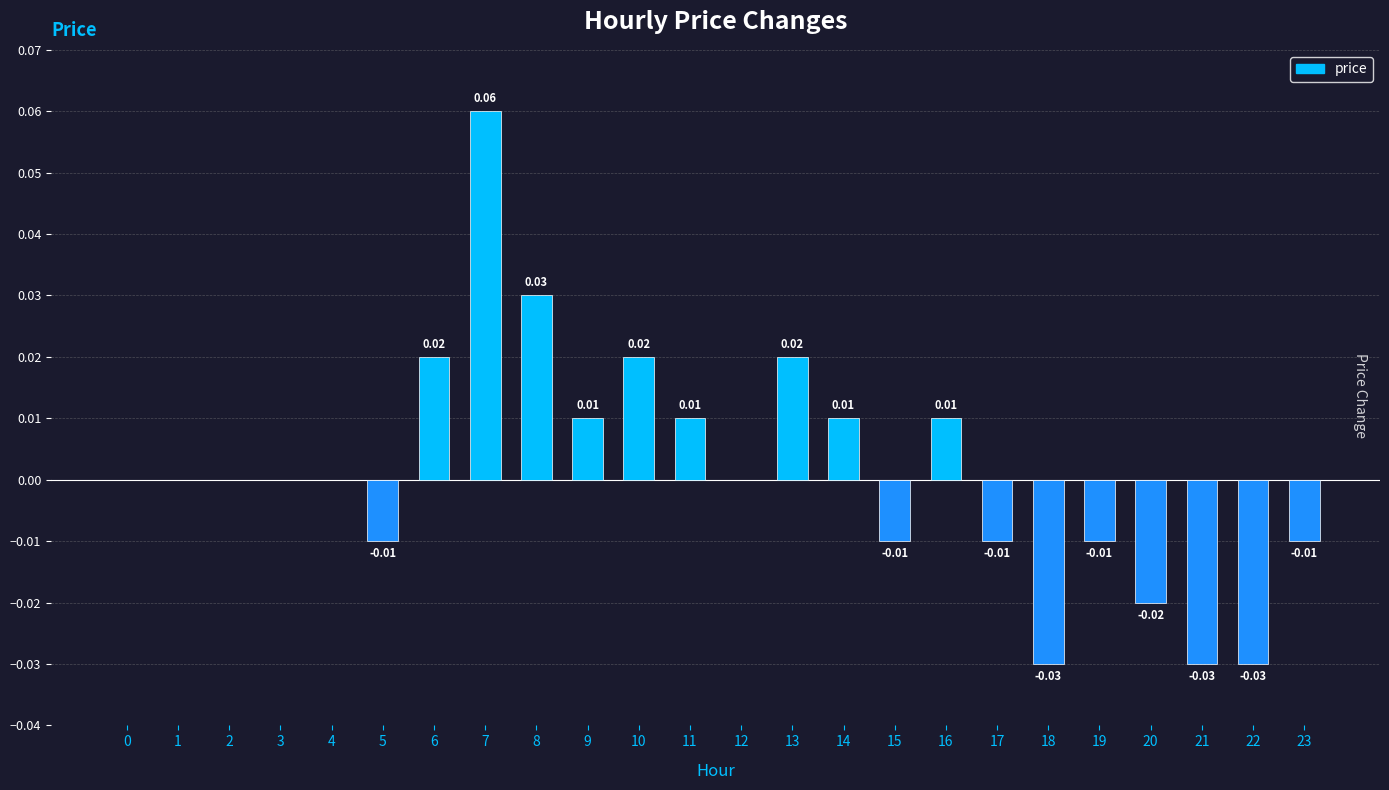

What is the difference between the maximum and minimum values?

0.1